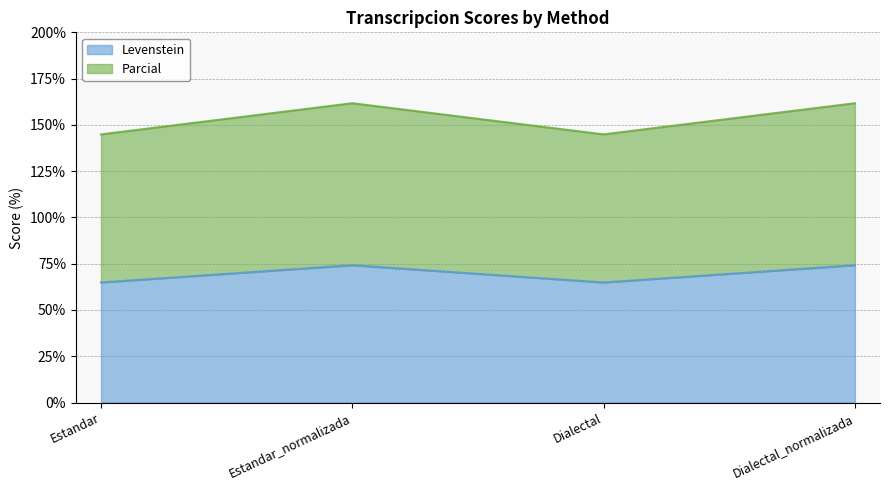

Reading right to left, transcribe all the data shown in this chart.

Levenstein: Dialectal_normalizada=74.2	Dialectal=64.9	Estandar_normalizada=74.2	Estandar=64.9
Parcial: Dialectal_normalizada=161.7	Dialectal=144.9	Estandar_normalizada=161.7	Estandar=144.9